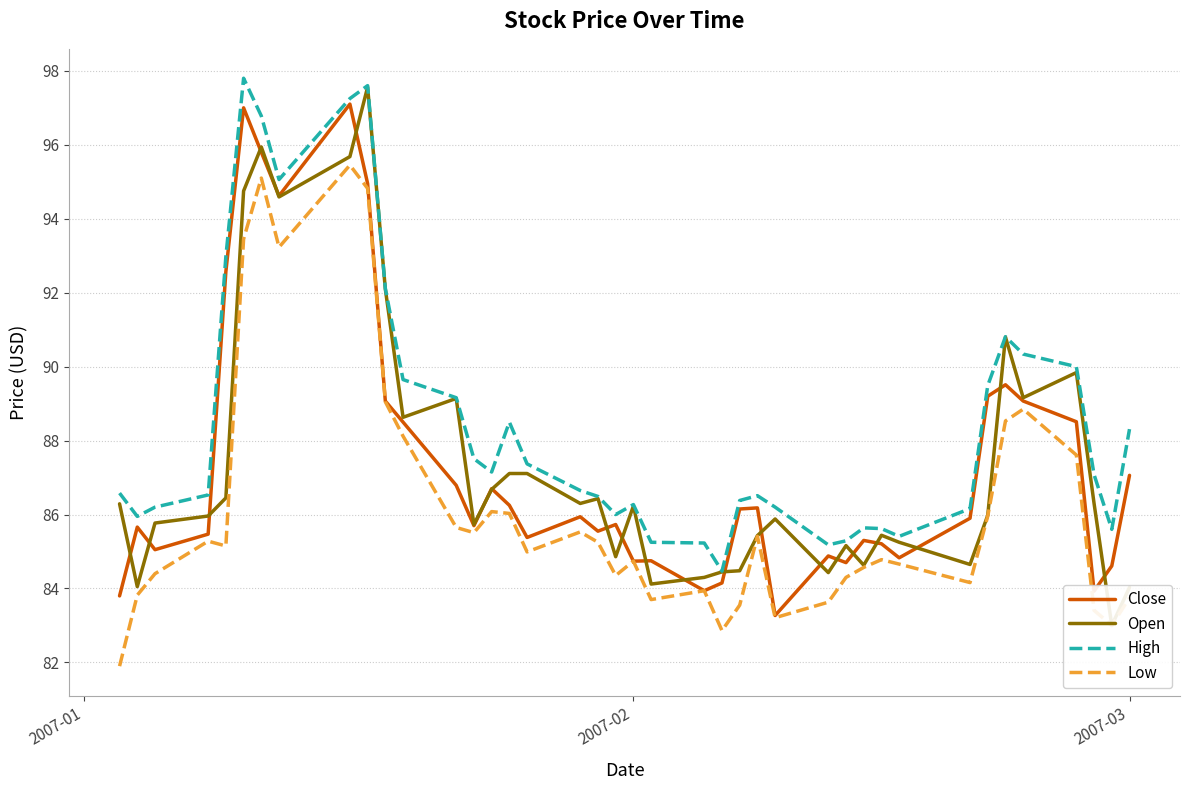

What is the lowest value of the Low series?

81.9